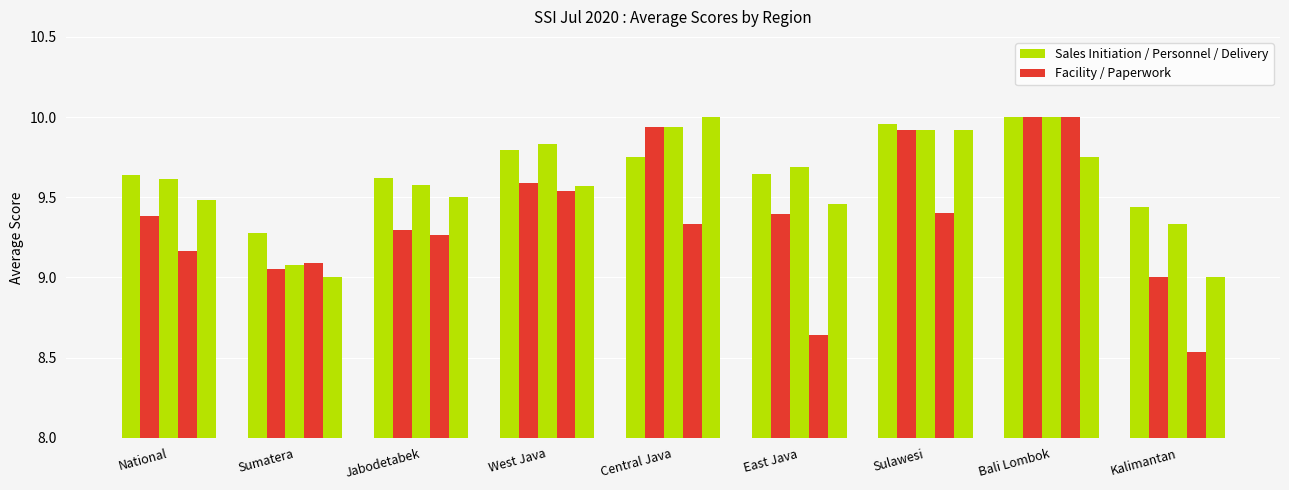

How many series are shown in this chart?

5